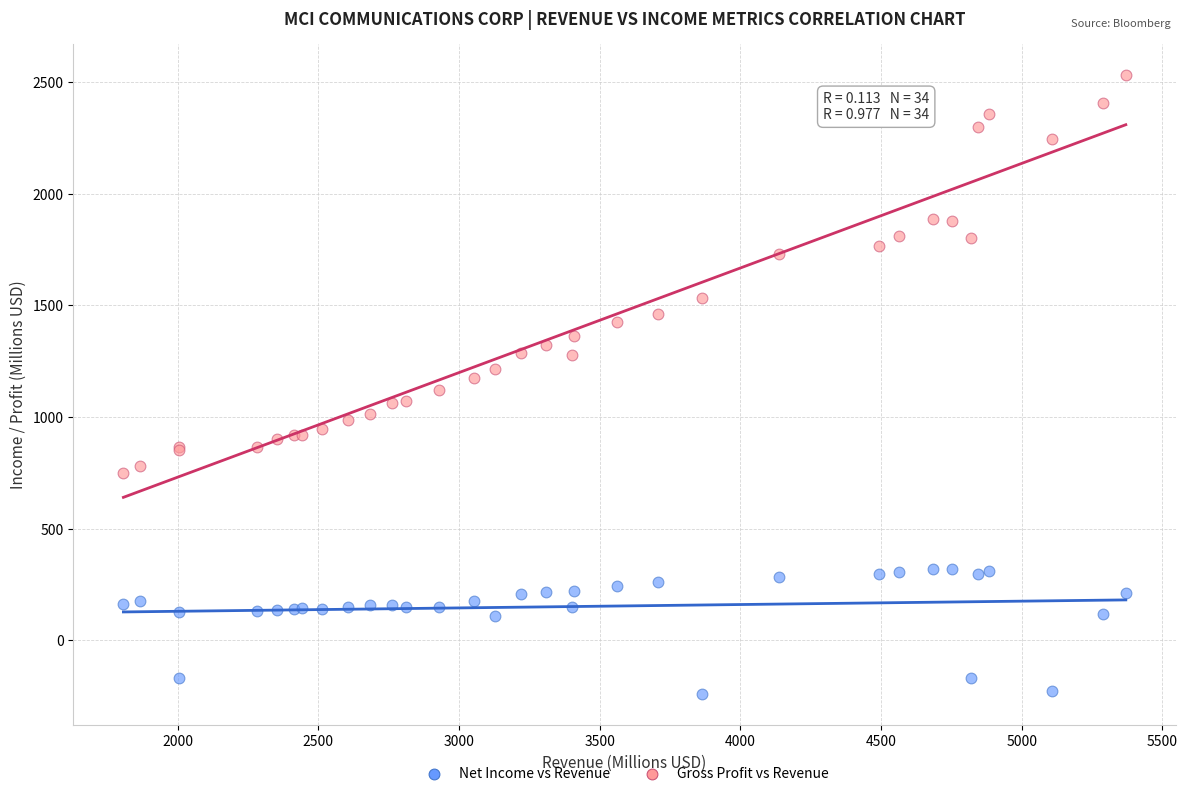

Which series contains the highest Y value?

Gross Profit vs Revenue